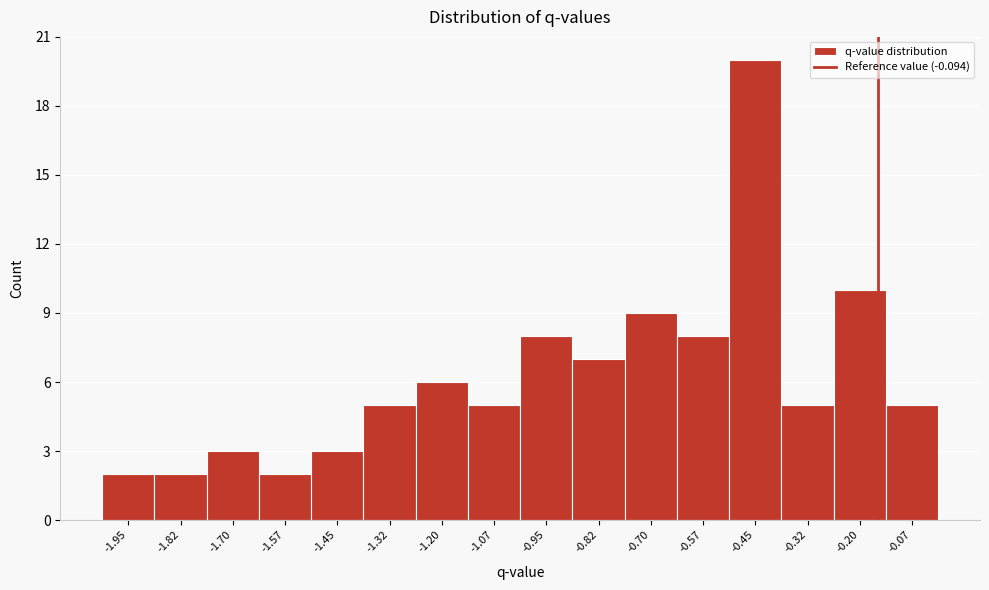

Reading right to left, list all the values displayed in this chart.

-0.07=5	-0.20=10	-0.32=5	-0.45=20	-0.57=8	-0.70=9	-0.82=7	-0.95=8	-1.07=5	-1.20=6	-1.32=5	-1.45=3	-1.57=2	-1.70=3	-1.82=2	-1.95=2